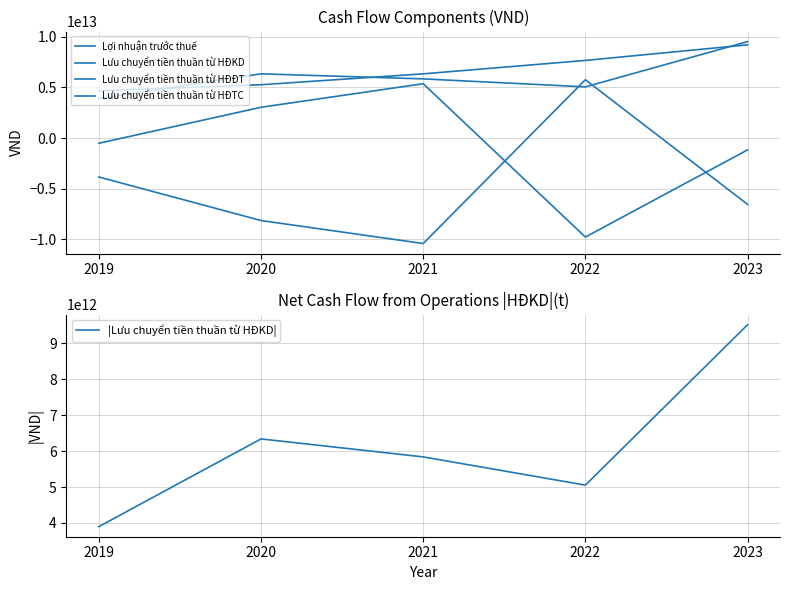

What is the sum of the Lưu chuyển tiền thuần từ HĐĐT values at 2021 and 2022?

-4655658179006